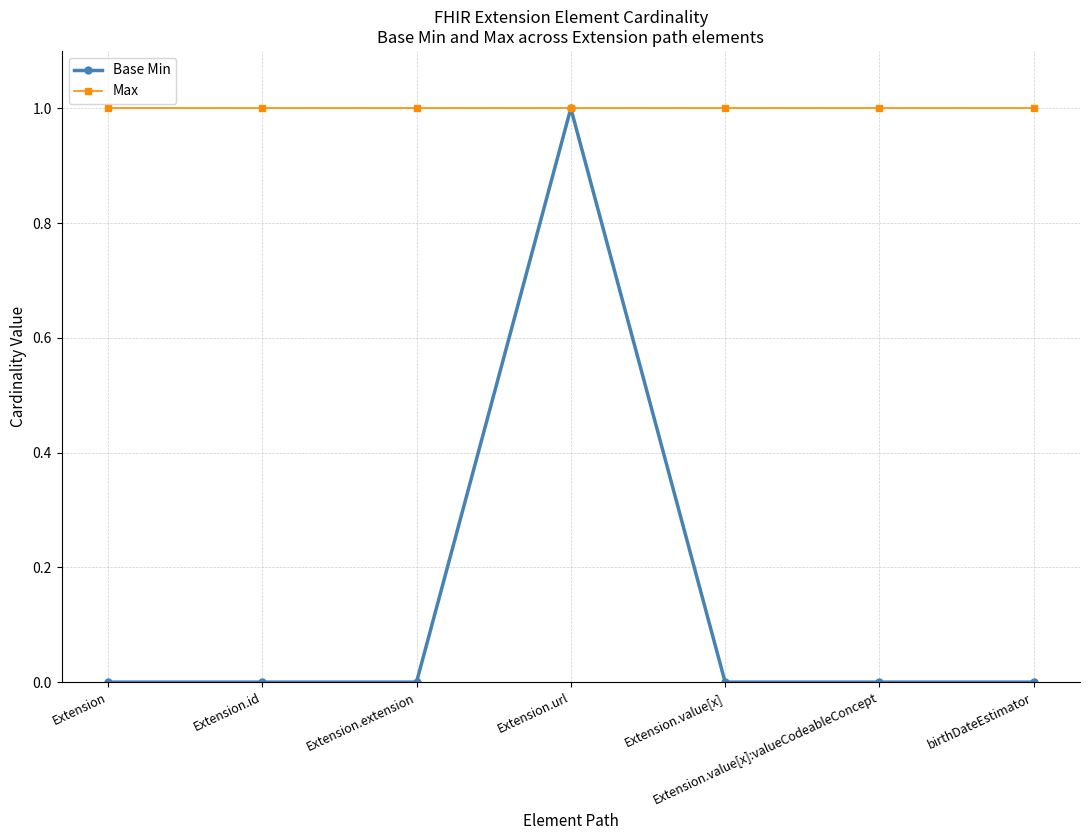

How many series are shown in this chart?

2